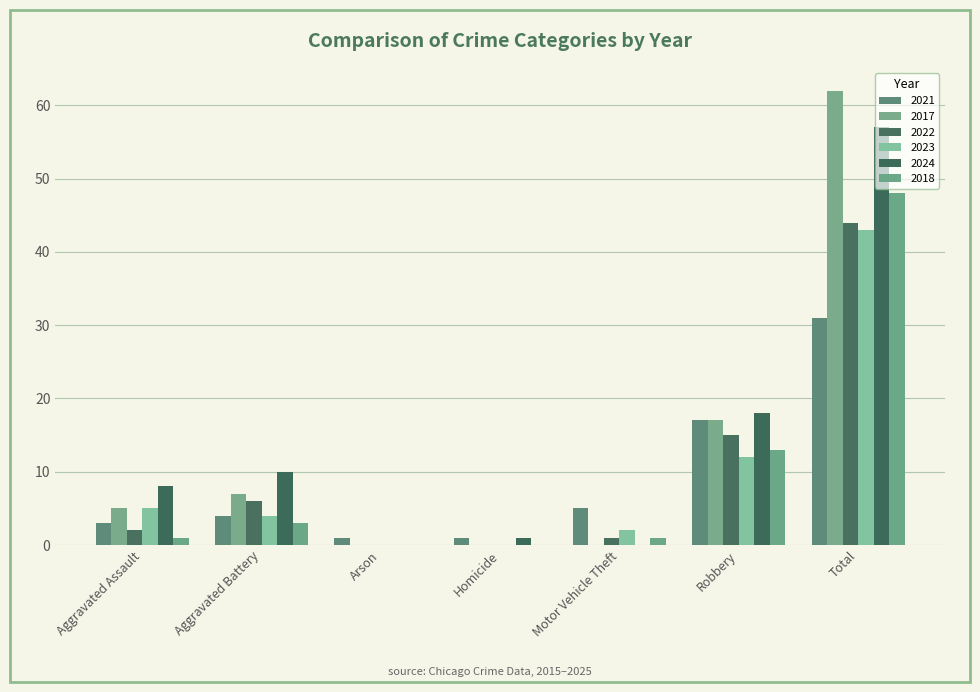

How many data points does each series have?

7